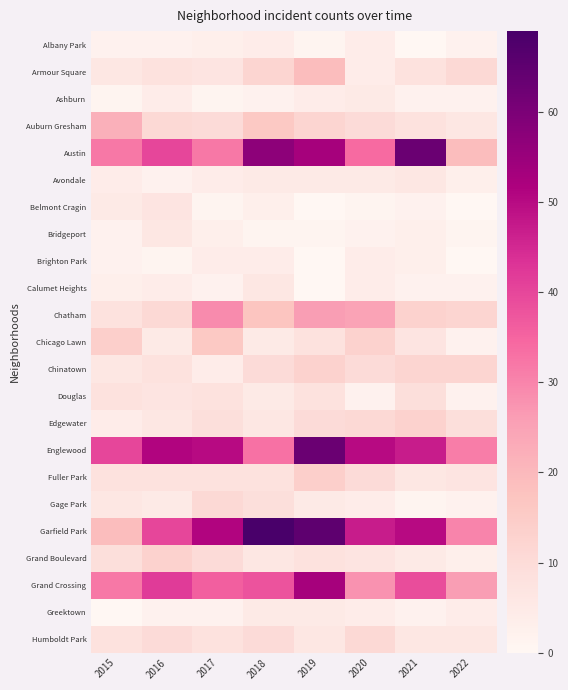

How many data points does each series have?

8